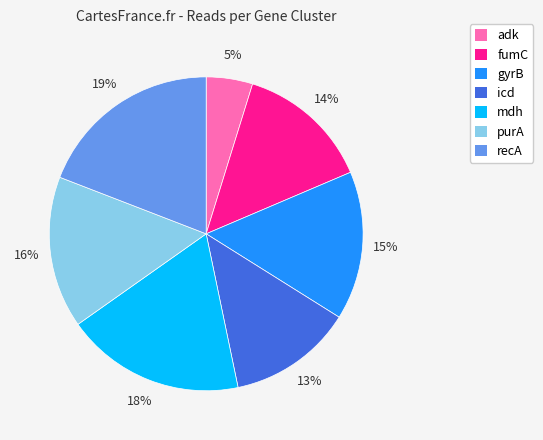

Does adk account for over 50% of the chart?

No